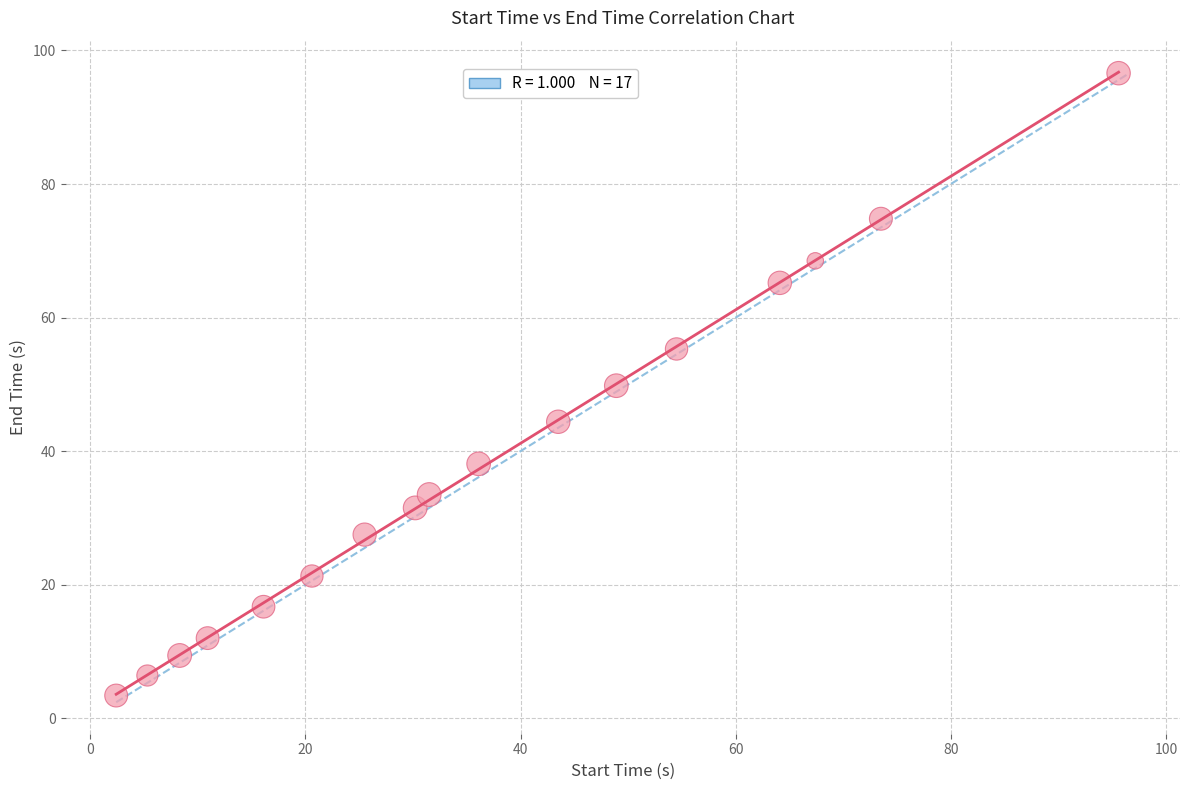

List the coordinates of all points as (X, Y) pairs, reading left to right.

(2.4, 3.4)  (5.3, 6.4)  (8.3, 9.4)  (10.9, 12.0)  (16.1, 16.7)  (20.6, 21.3)  (25.5, 27.5)  (30.2, 31.5)  (31.5, 33.5)  (36.1, 38.1)  (43.5, 44.4)  (48.9, 49.8)  (54.5, 55.3)  (64.1, 65.2)  (67.4, 68.5)  (73.5, 74.8)  (95.6, 96.6)